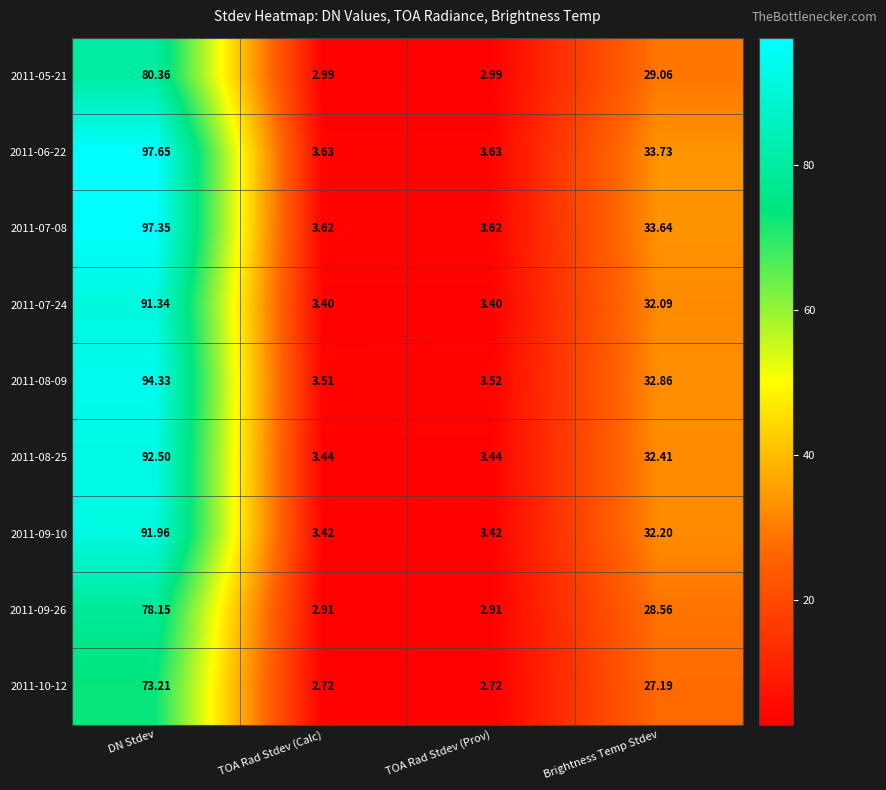

What is the maximum value shown in the chart?

97.7